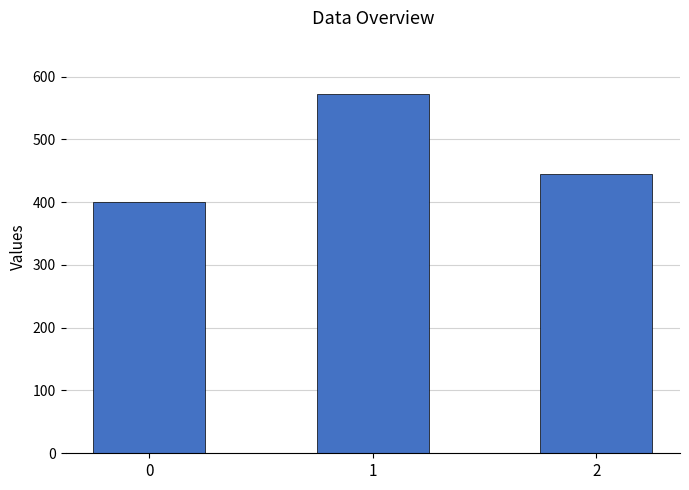

Where is the data nearest to the value 485?

2